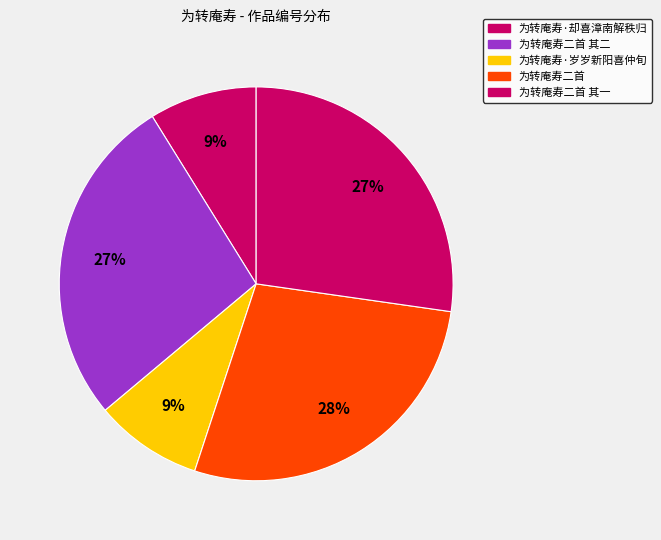

Is there a majority slice in this chart?

No